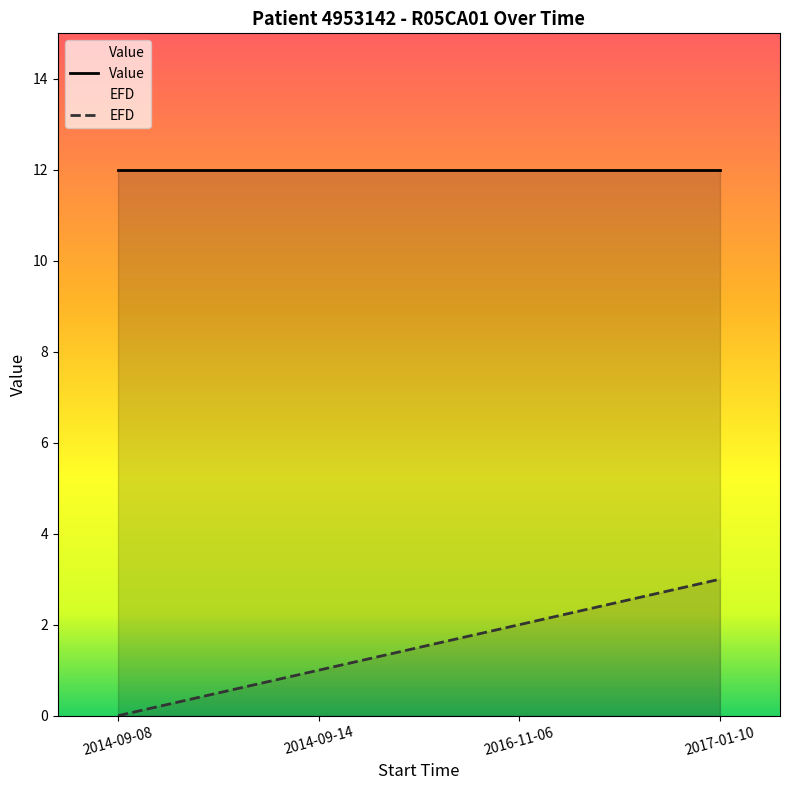

What is the spread (max minus min) of values at 2016-11-06?

10.0